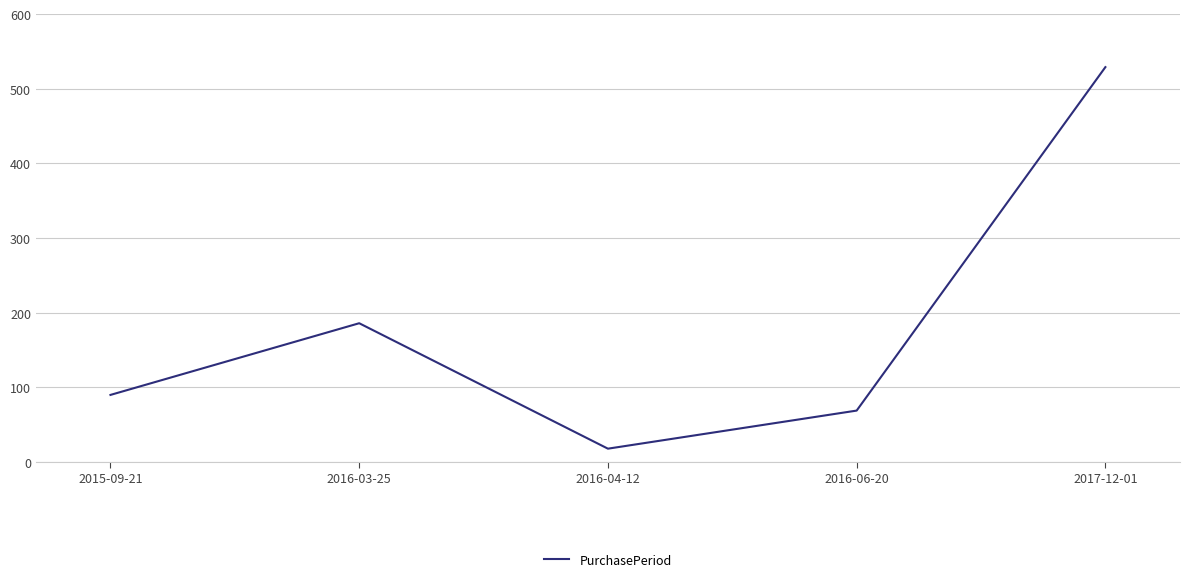

How many interior local valleys (lower than both neighbors) does the data have?

1